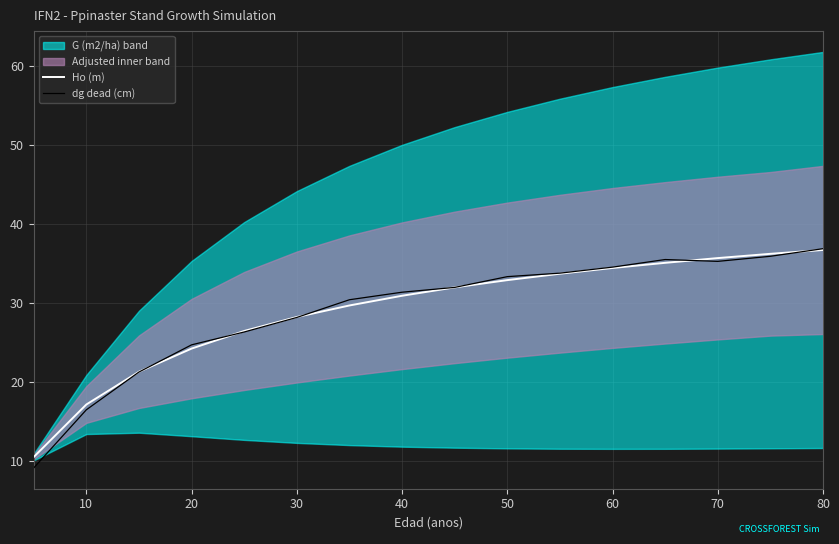

Reading right to left, what are all the values shown in this chart?

Ho (m): 36.8	36.3	35.7	35.1	34.5	33.7	32.9	32.0	30.9	29.7	28.3	26.5	24.3	21.3	17.2	10.5
dg dead (cm): 36.9	35.9	35.3	35.5	34.6	33.8	33.4	32.0	31.4	30.4	28.2	26.4	24.7	21.3	16.5	9.1